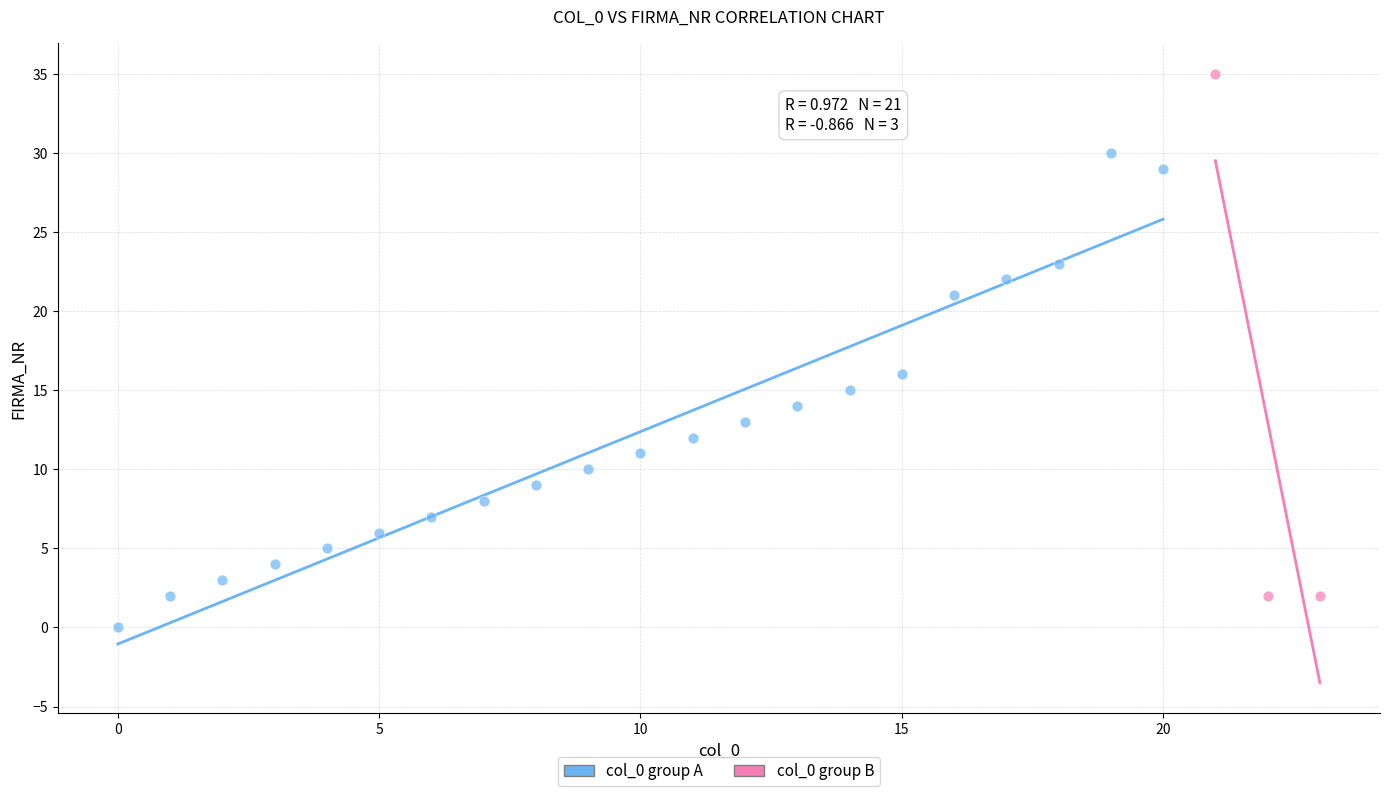

Which series reaches the minimum Y coordinate?

col_0 group A